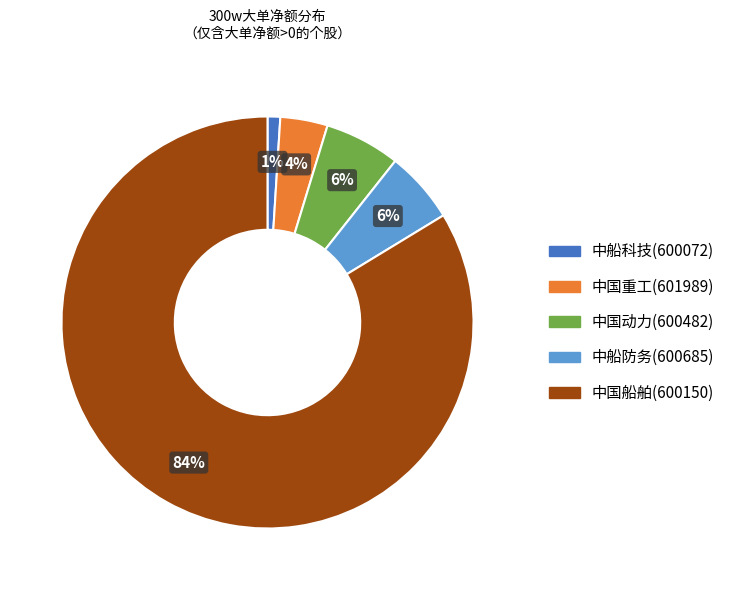

To the nearest percent, what portion does 中船防务(600685) represent?

6%